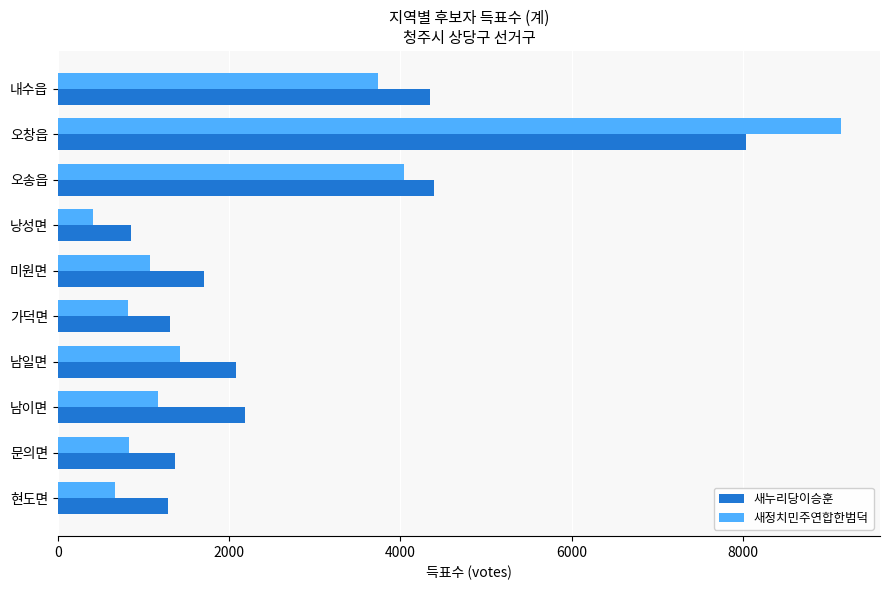

What is the difference between the second highest and minimum values in the 새누리당이승훈 series?

3543